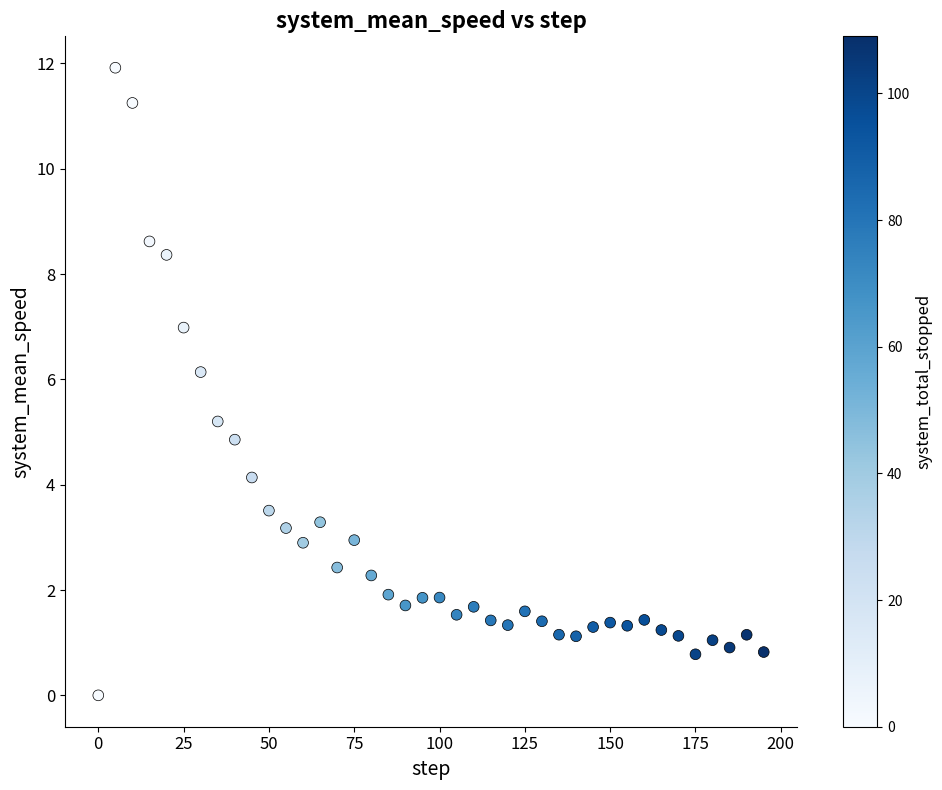

What is the range of X values (max minus min)?

195.0